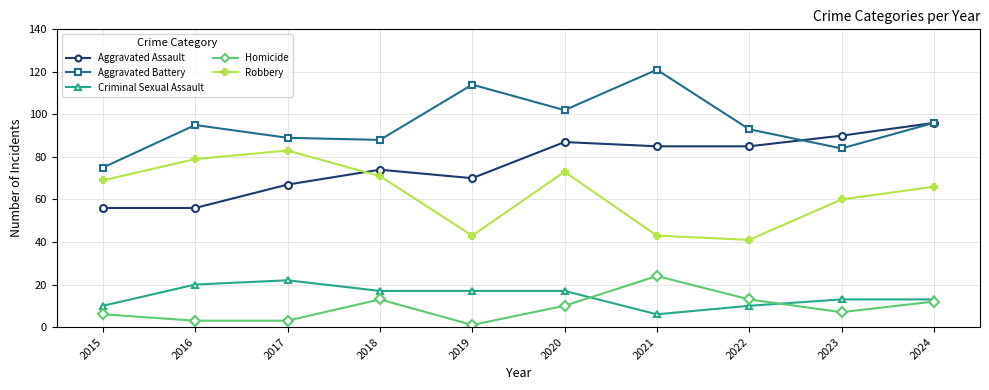

Which series has the largest total across all categories?

Aggravated Battery